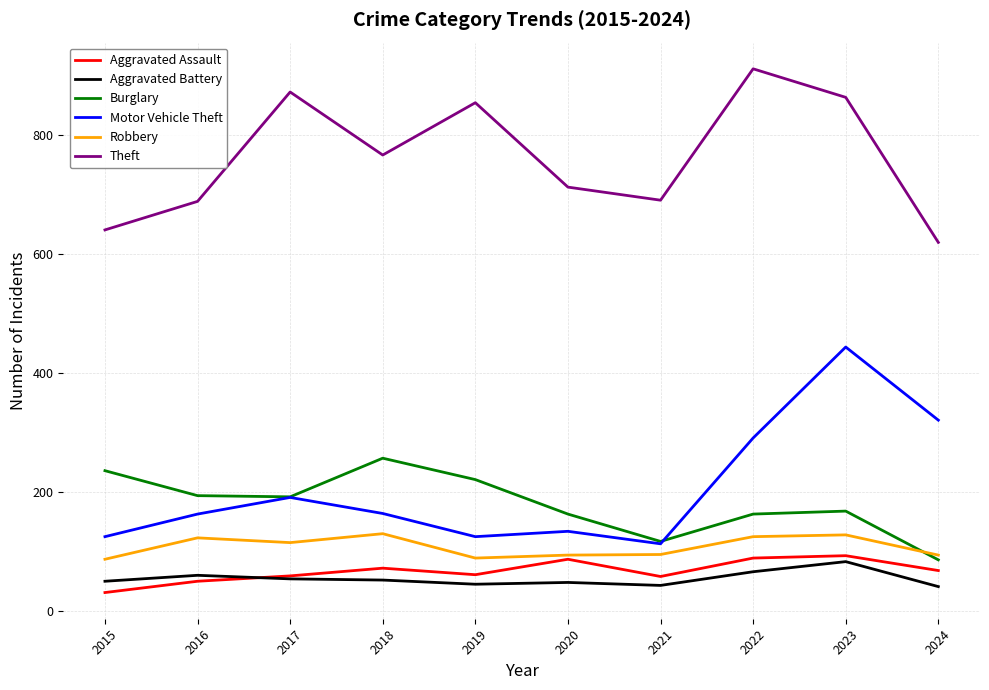

The Aggravated Battery series shows 52 at 2018. True or false?

True